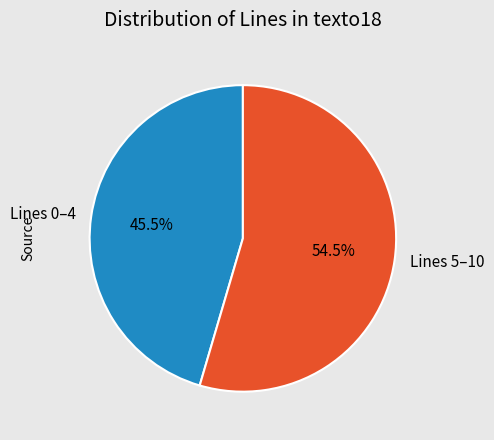

Is there any slice that represents more than half of the pie?

Yes